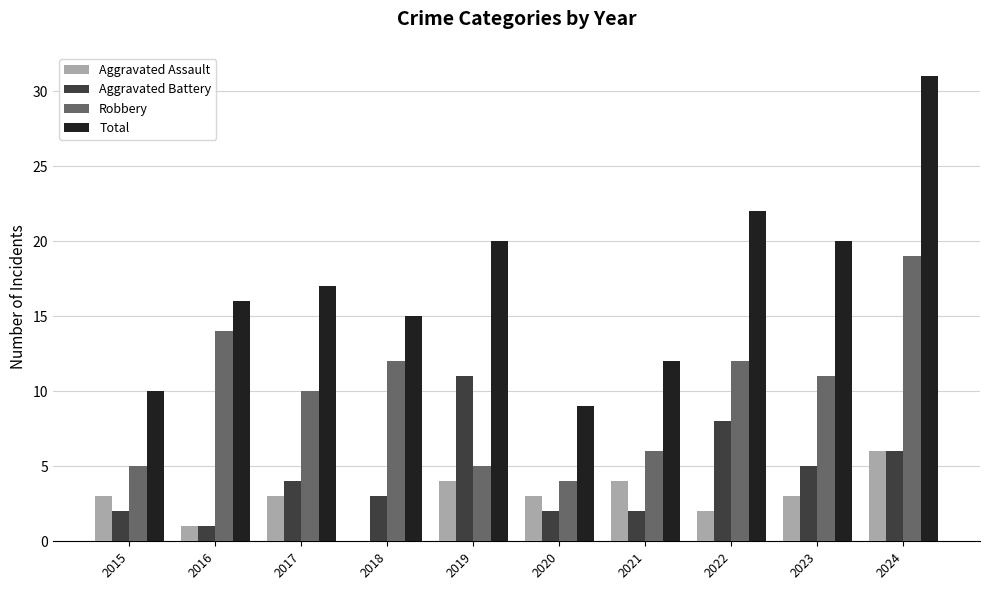

What value does the Aggravated Assault series have at 2021?

4